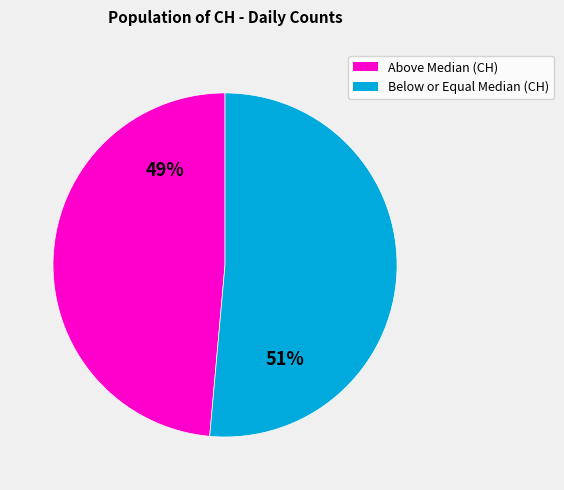

Which category has the biggest portion of the pie?

Below or Equal Median (CH)